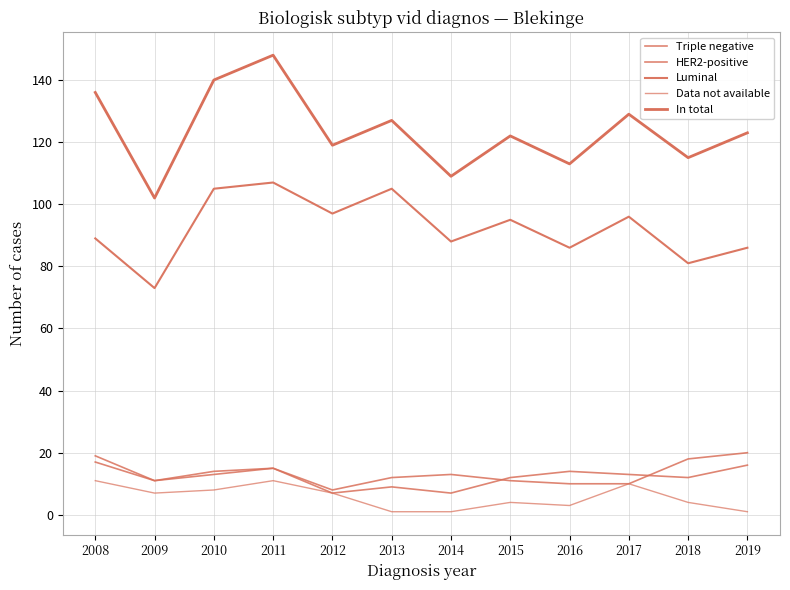

How many lines are shown in the chart?

5